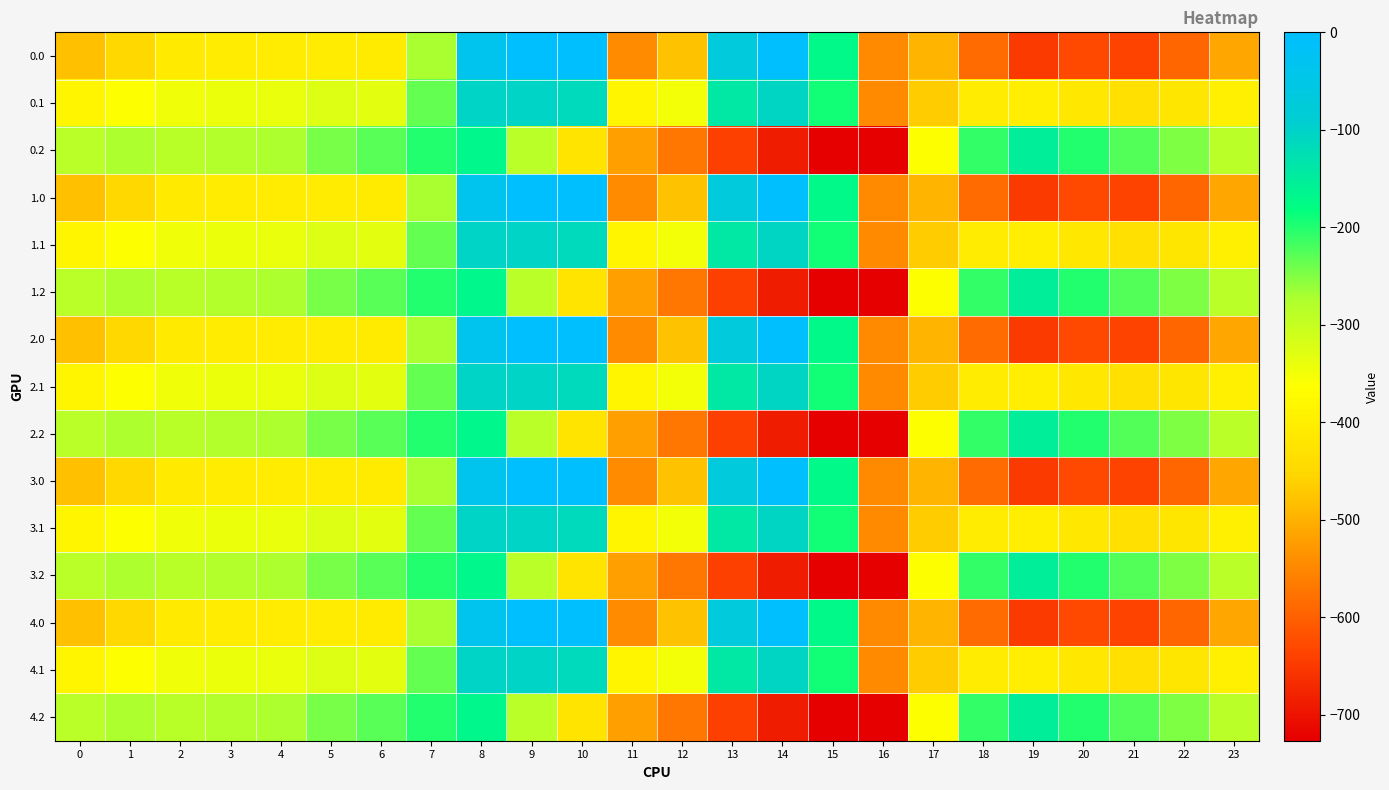

Which category has the lowest value across all series?

16